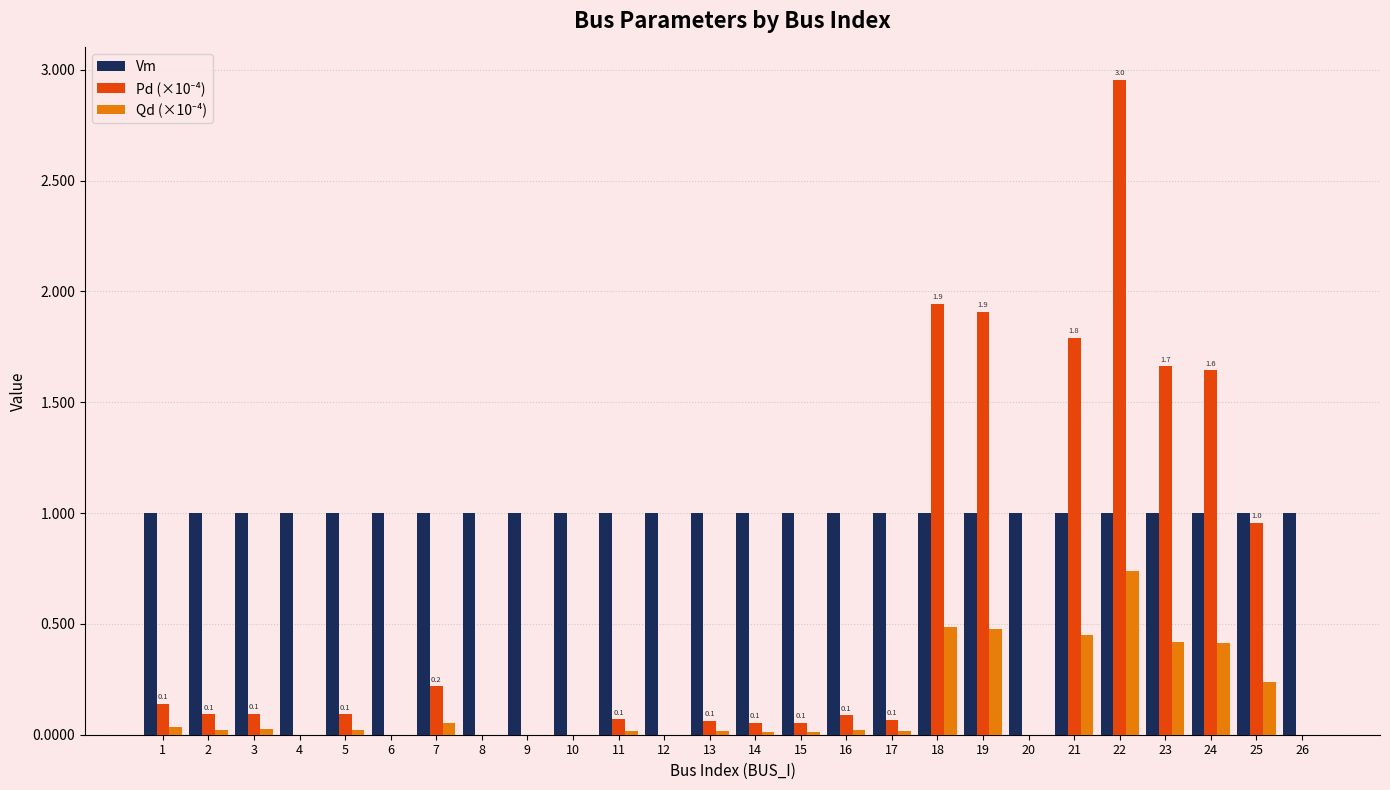

True or false: Vm has a value of 1.0 at 4.

True